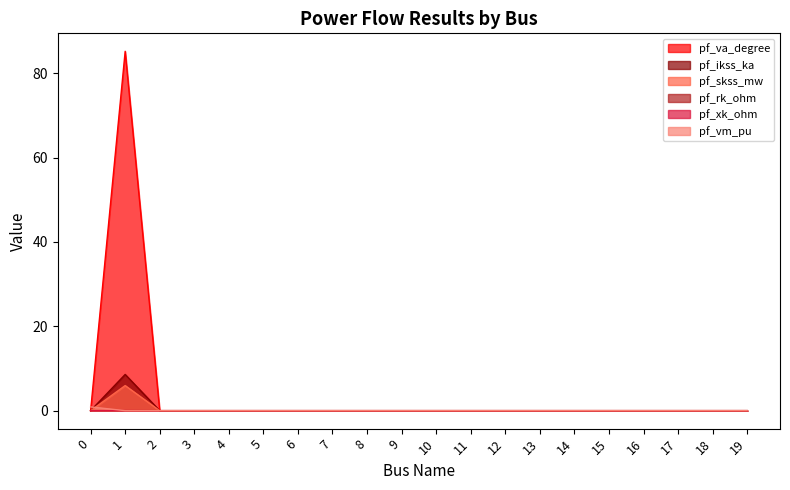

How many lines are shown in the chart?

6